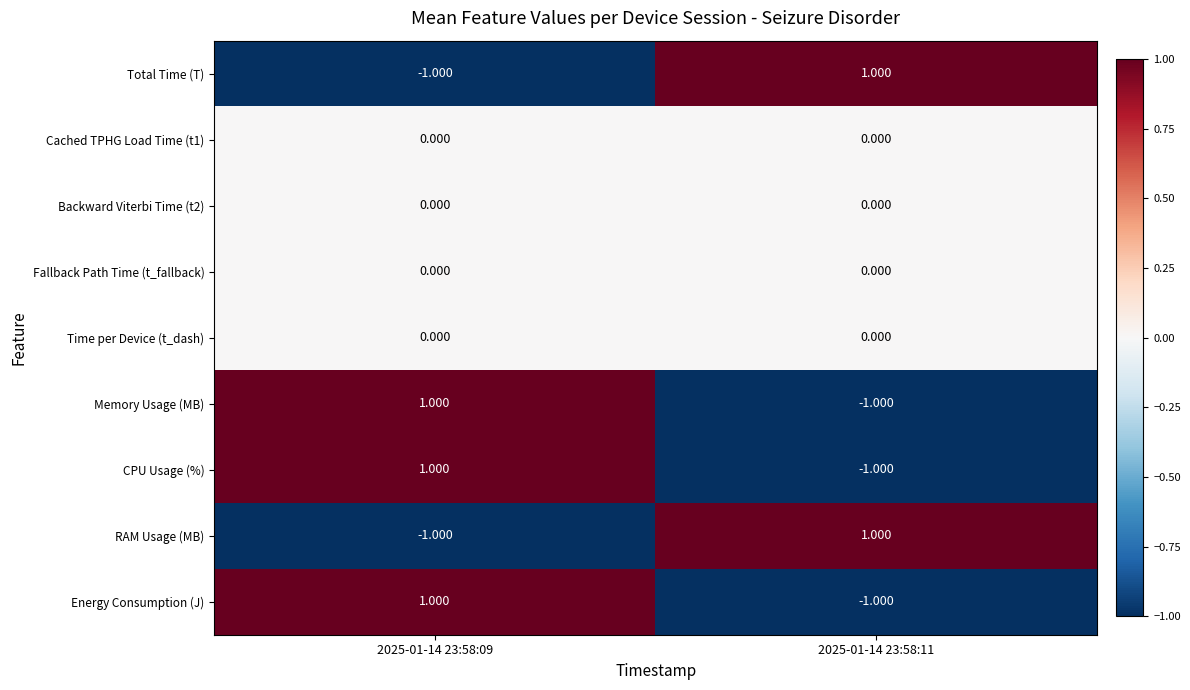

Is the value of Memory Usage (MB) at 2025-01-14 23:58:09 greater than the value of Cached TPHG Load Time (t1) at 2025-01-14 23:58:09?

Yes